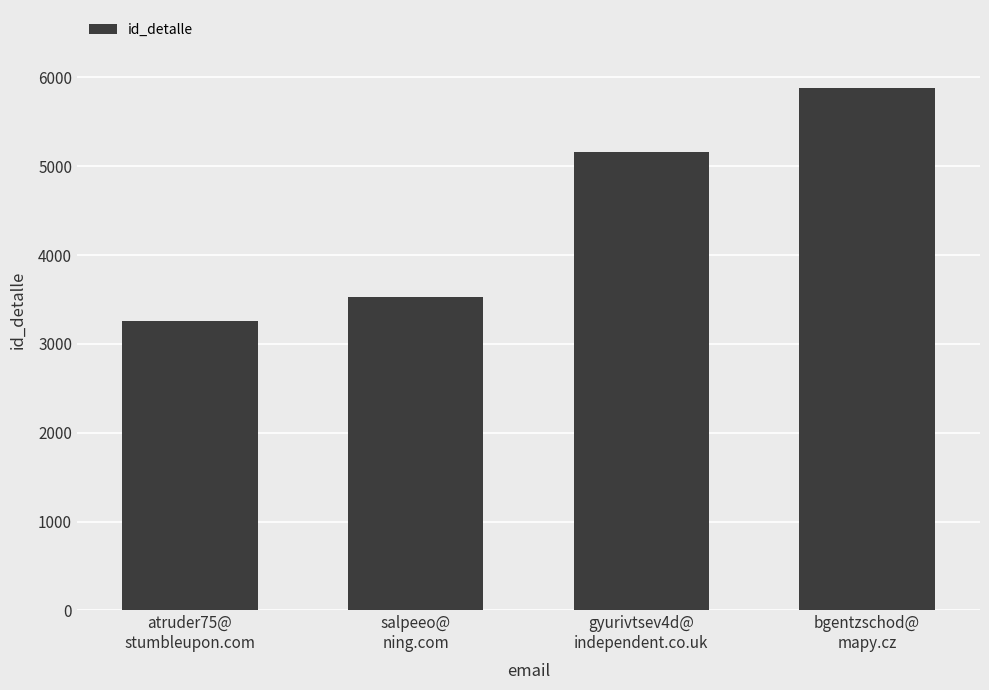

How many values are between 3529 and 5878?

3